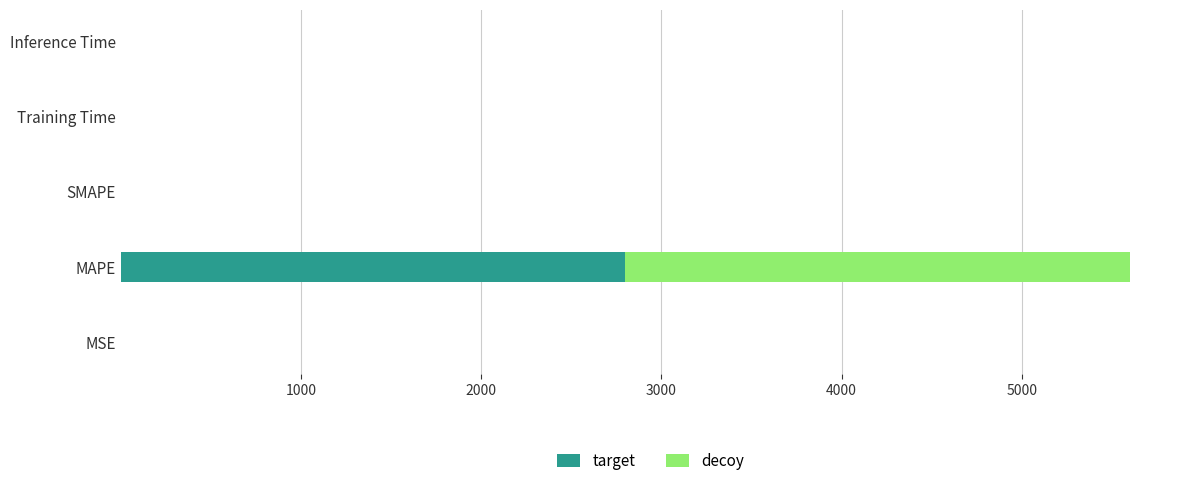

Is it true that target equals 0.0 at Inference Time?

True